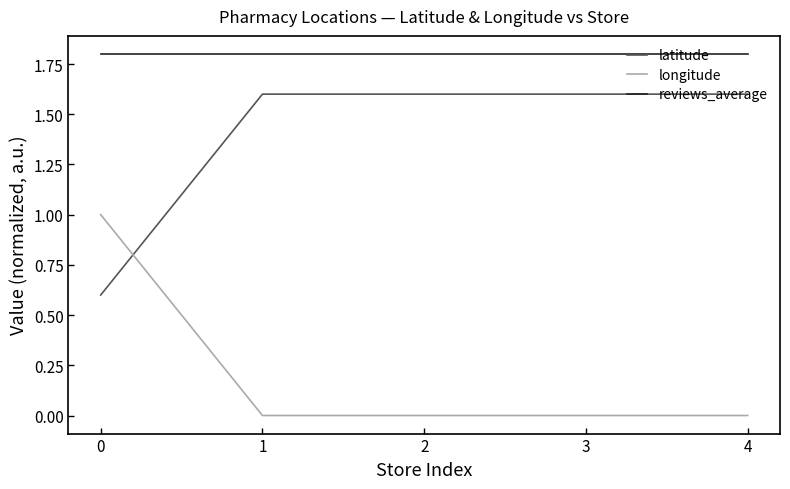

True or false: reviews_average and latitude cross at least once.

False